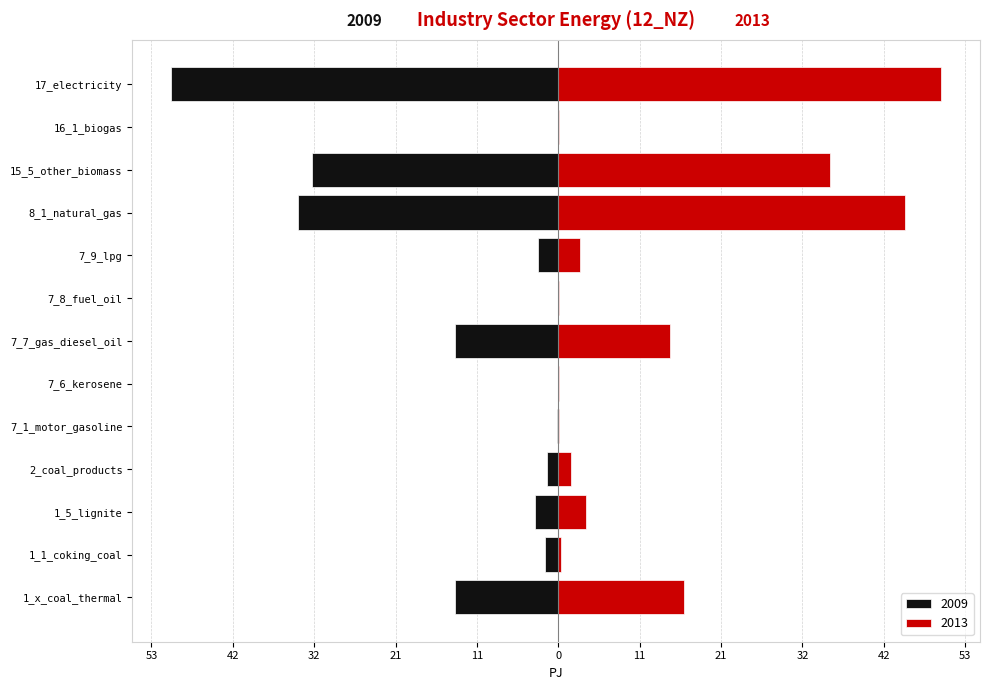

The value of 2013 at 2_coal_products is 1.7. True or false?

True